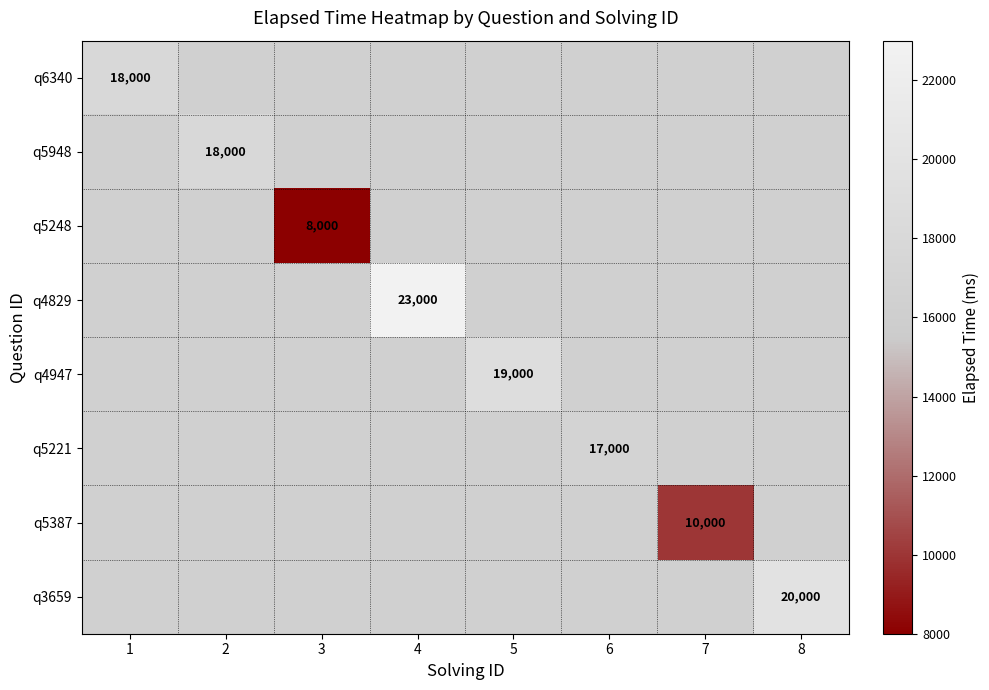

What is the minimum value shown in the chart?

8000.0